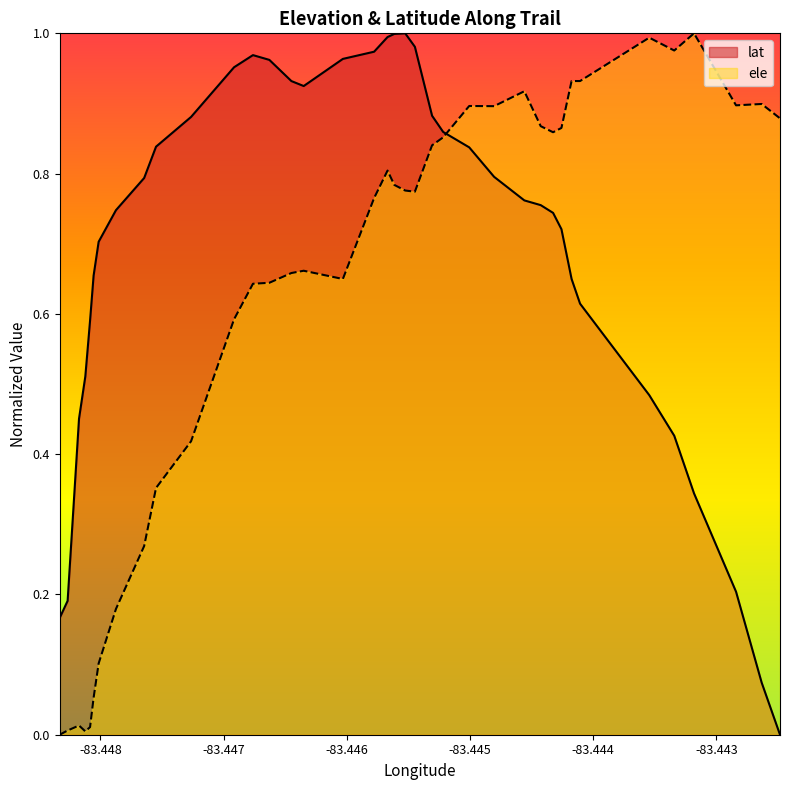

Which series has the largest total across all categories?

lat